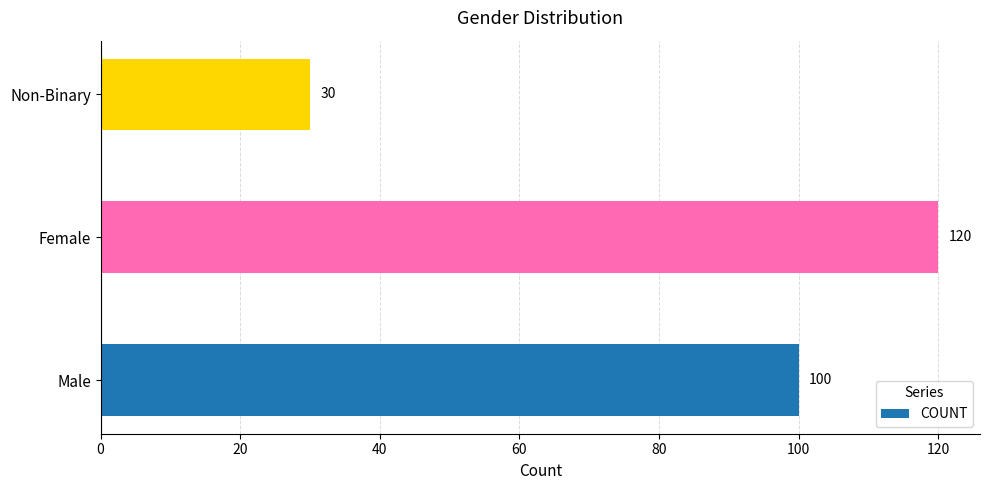

Which has a higher value, Male or Female?

Female